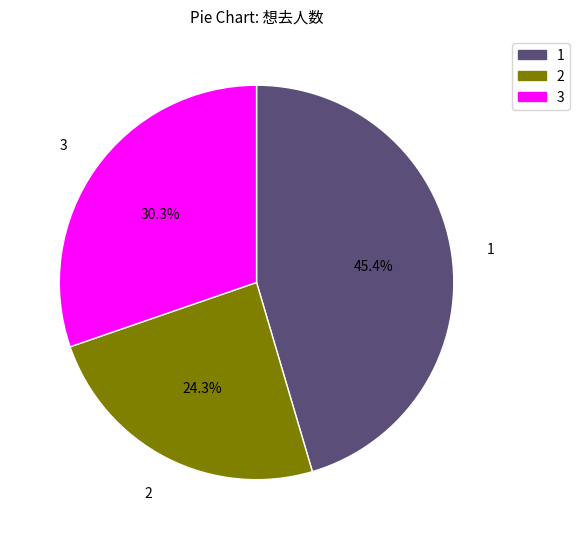

Is there any slice that represents more than half of the pie?

No